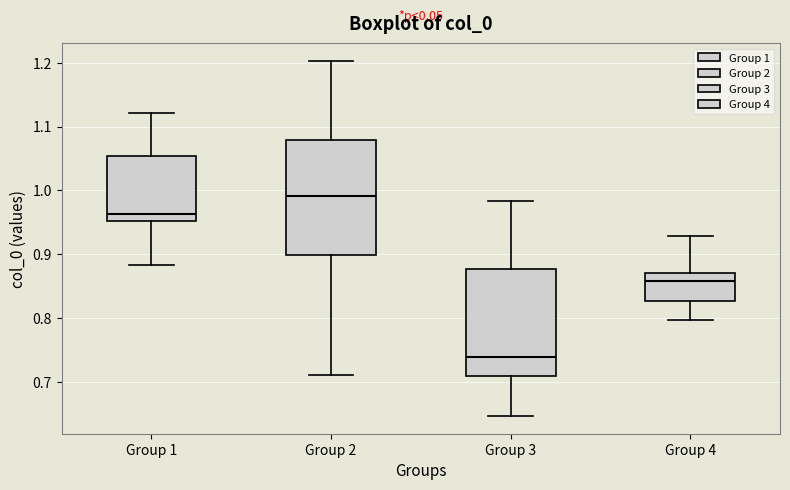

Where is the lower edge of the box for Group 3 on the y-axis? The values are not printed on the chart, so give them approximately, as read against the axis.

0.71